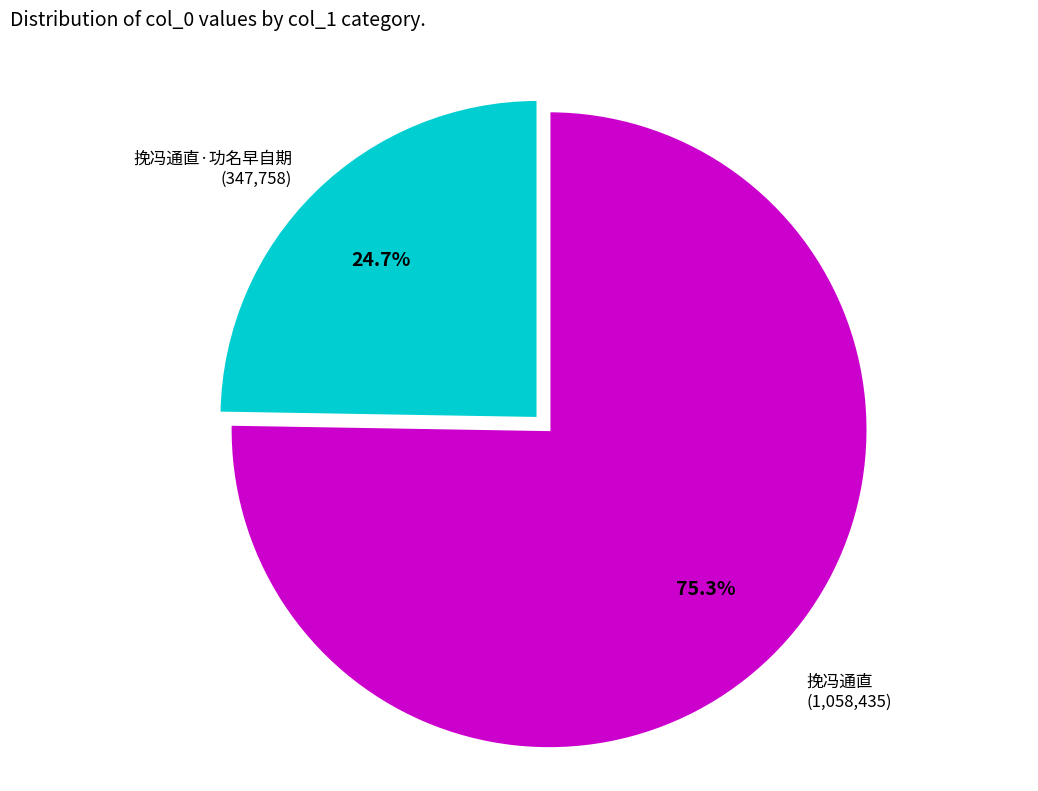

To the nearest percent, what is the difference between the largest and smallest slice percentages?

51%